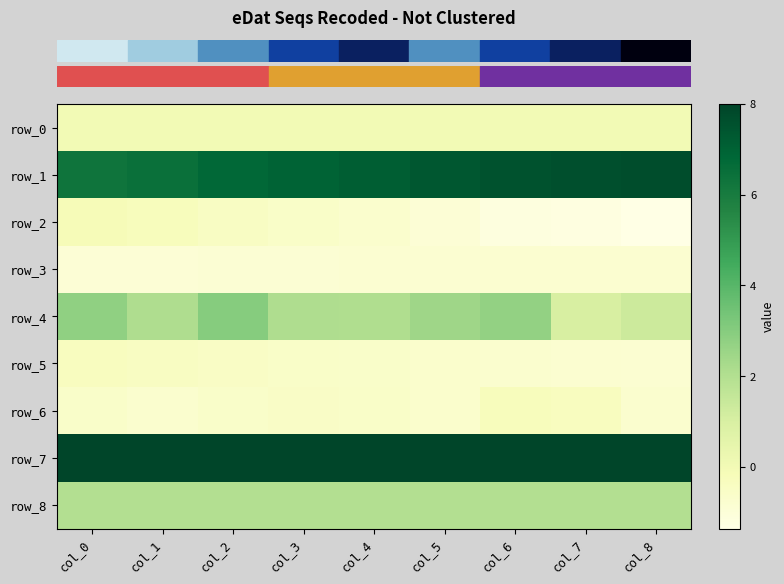

At which label does row_8 reach its minimum?

col_0